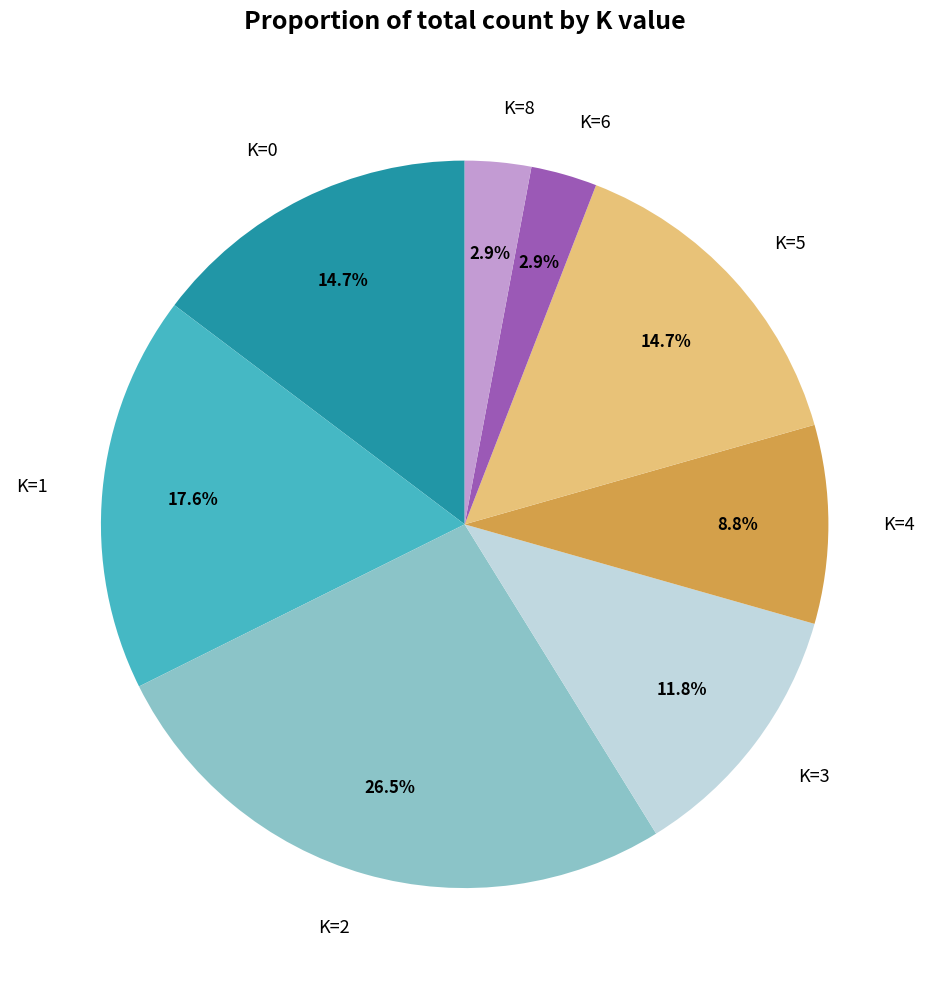

Is there a majority slice in this chart?

No